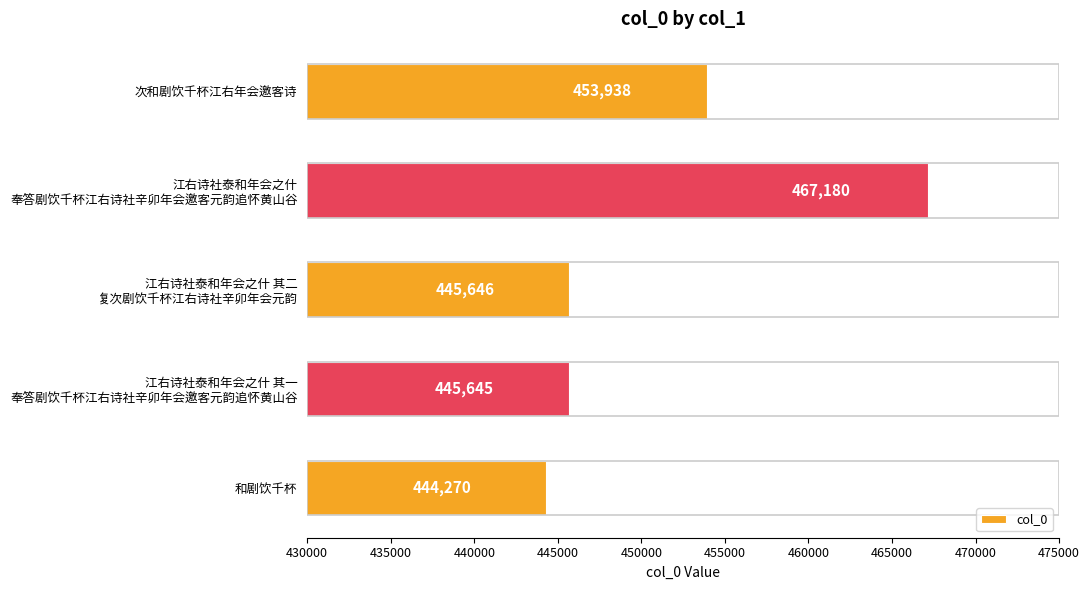

How many distinct data groups are displayed?

1